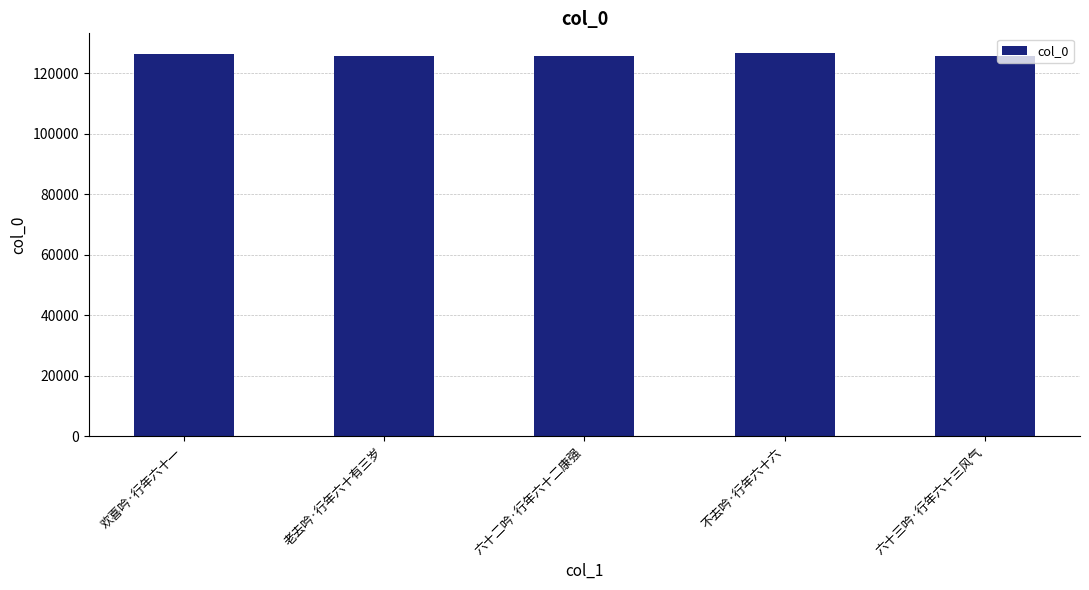

What is the label of the 4th bar from the left?

不去吟·行年六十六